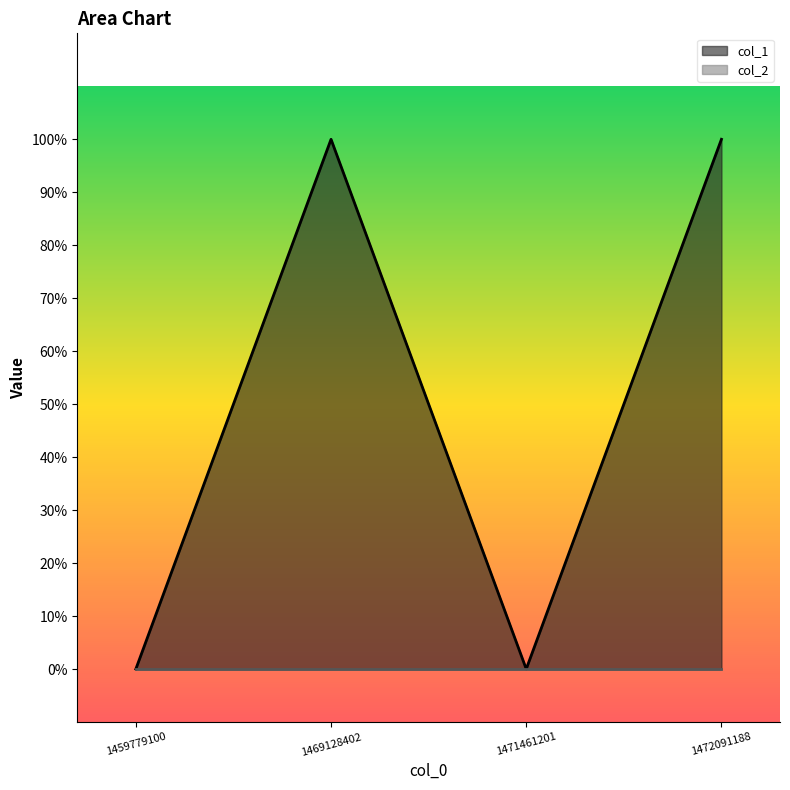

True or false: the data shows 2 at 1472091188.

False